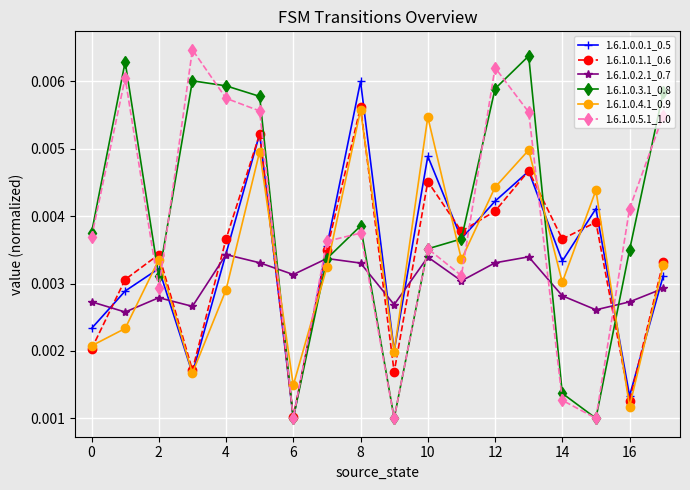

How many 1.6.1.0.0.1_0.5 values are between 0 and 1?

18